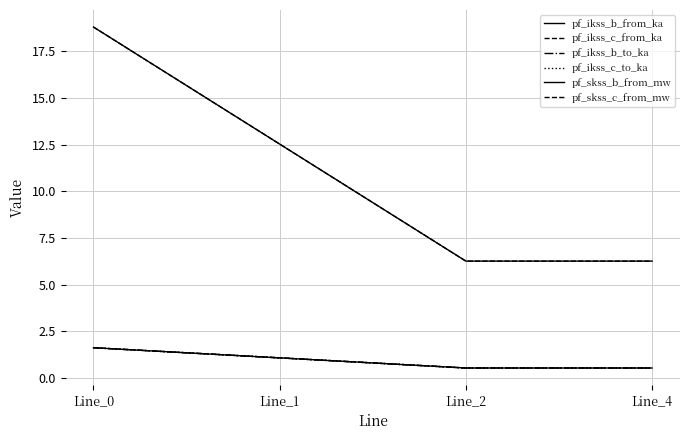

Does the chart have visible grid lines?

Yes